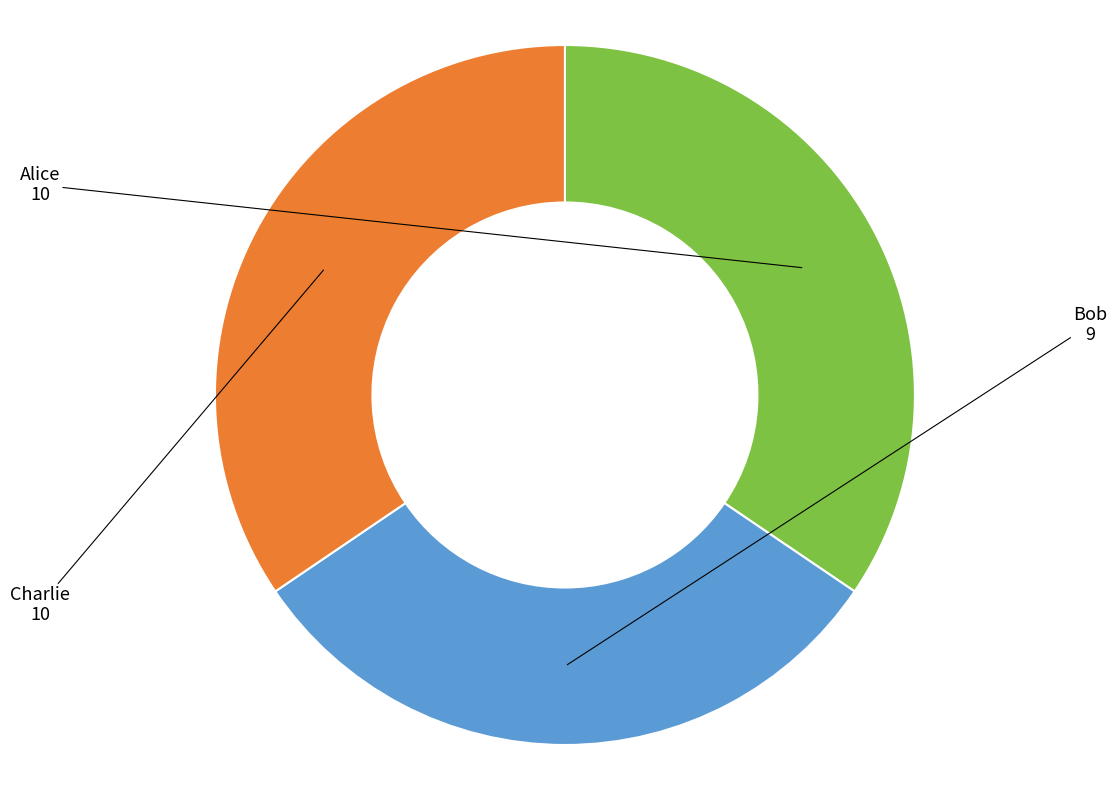

Which slice is the smallest?

Bob